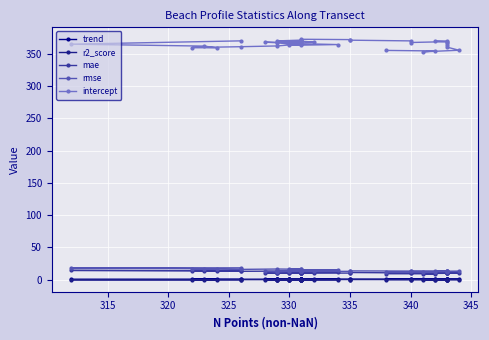

What is the difference between the maximum and minimum values in the mae series?

5.2